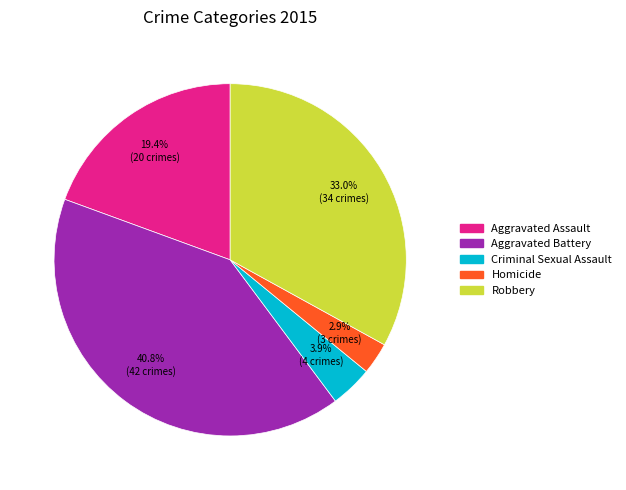

How many slices are in this pie chart?

5